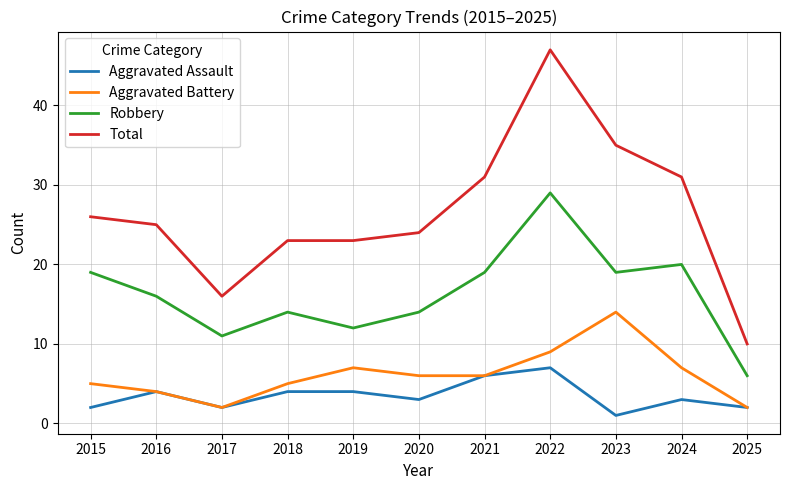

What value does the Aggravated Assault series have at 2016?

4